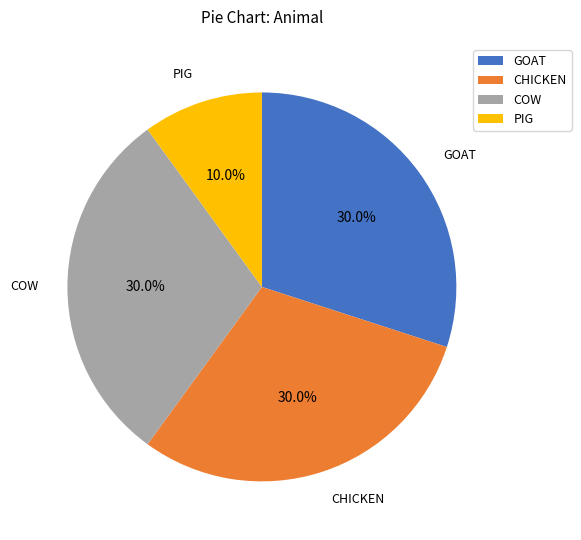

To the nearest percent, what percentage of the pie is CHICKEN?

30%